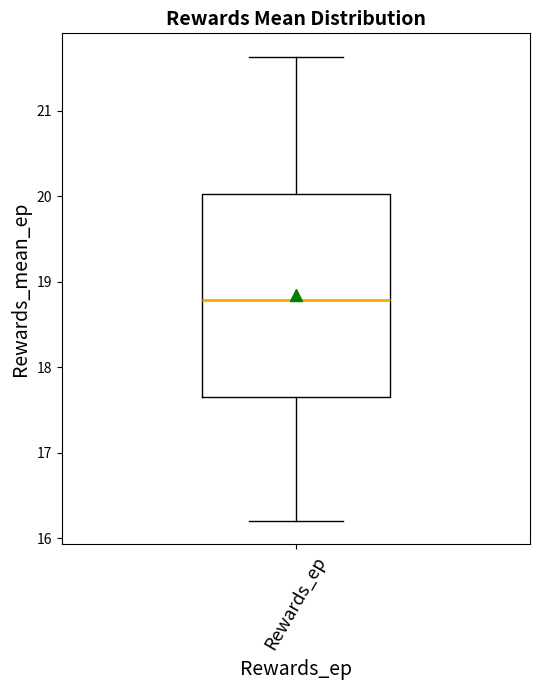

Where does the lower whisker of the box for Rewards_ep end on the y-axis? The values are not printed on the chart, so give them approximately, as read against the axis.

16.2